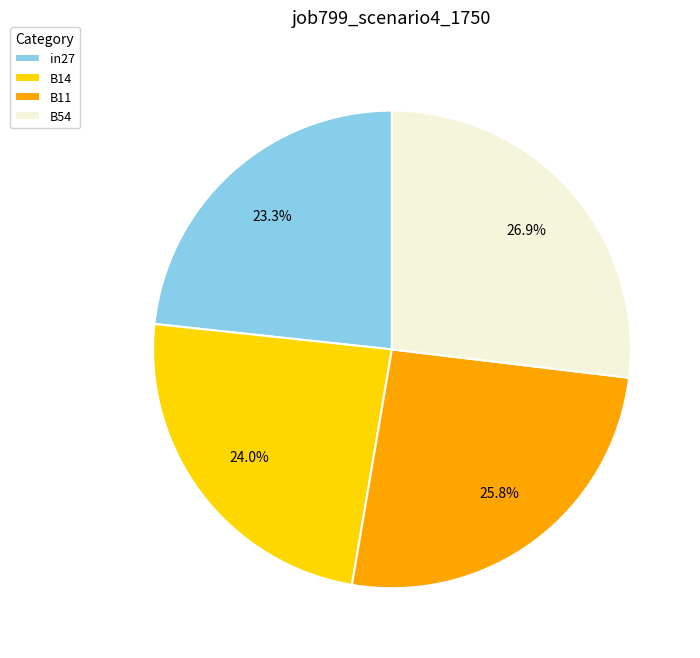

What portion of the pie excludes B14?

76.0%